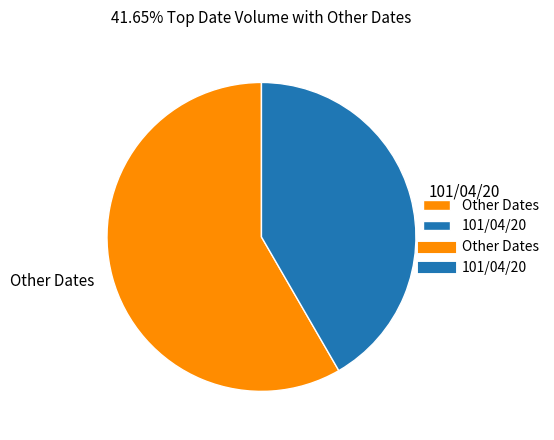

Rank the categories by value from lowest to highest.

101/04/20, Other Dates